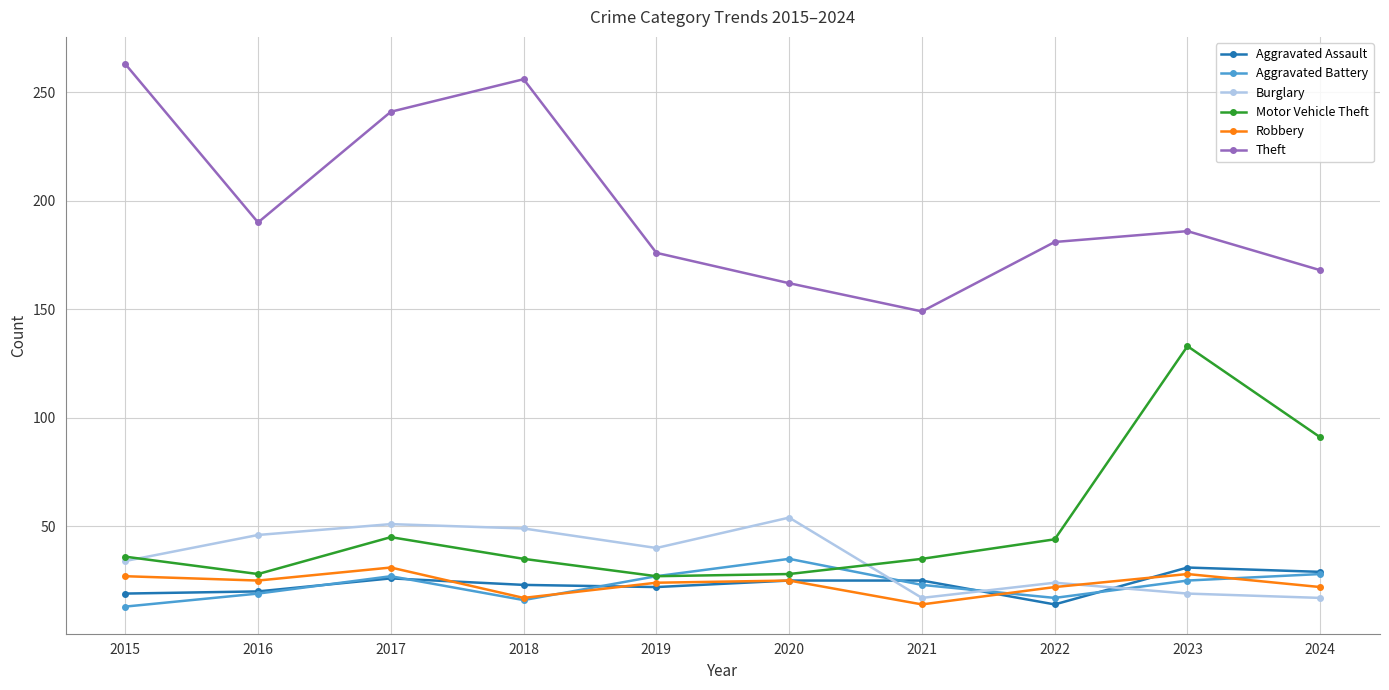

Is it true that Robbery equals 31 at 2017?

True